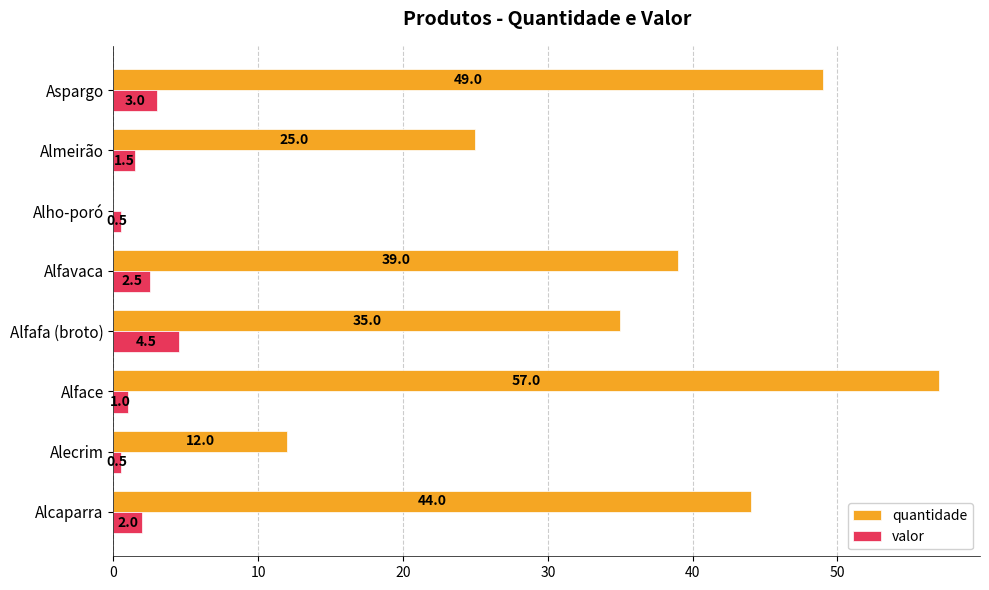

The value of valor at Alcaparra is 2.0. True or false?

True